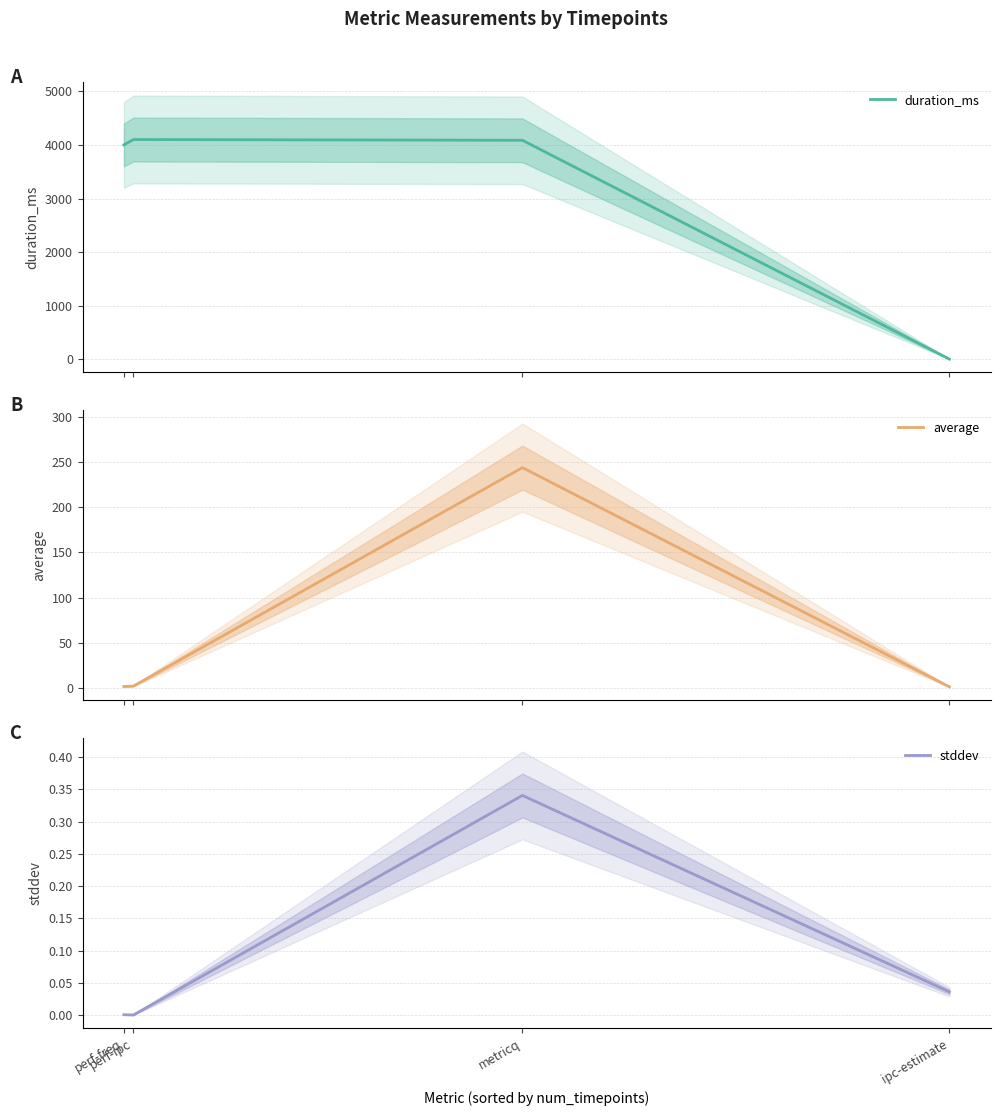

What are all the series names shown in the legend?

duration_ms, average, stddev